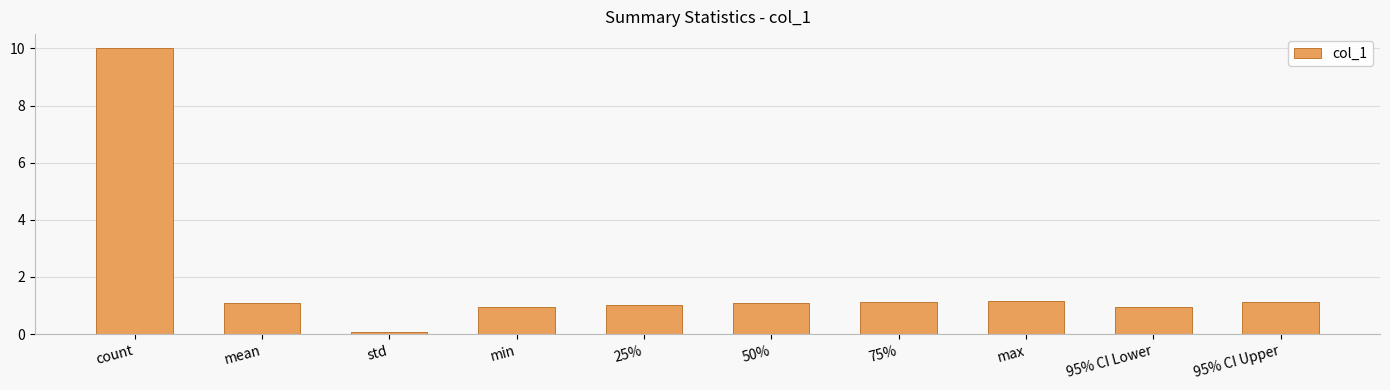

What is the label of the 1st bar from the right?

95% CI Upper